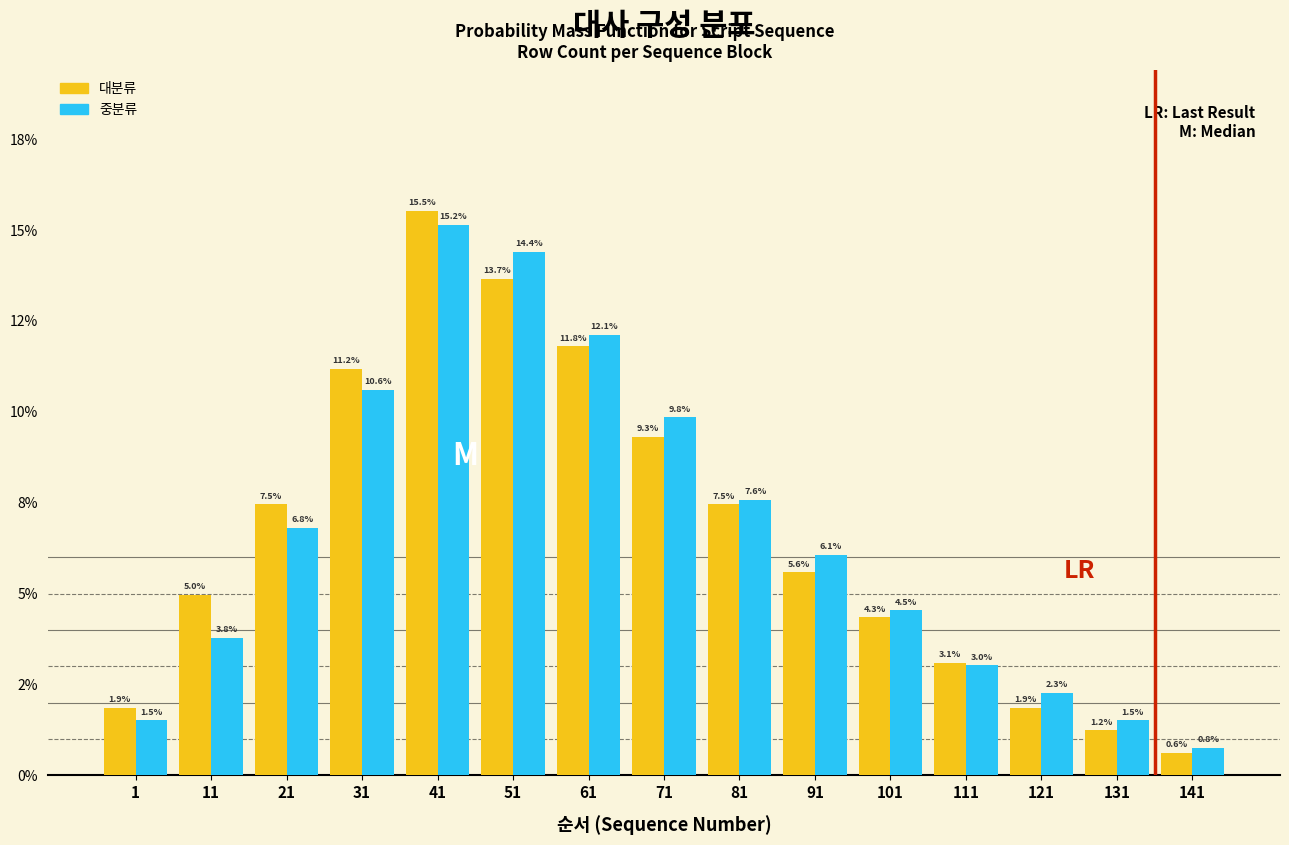

What are all the series names shown in the legend?

대분류, 중분류